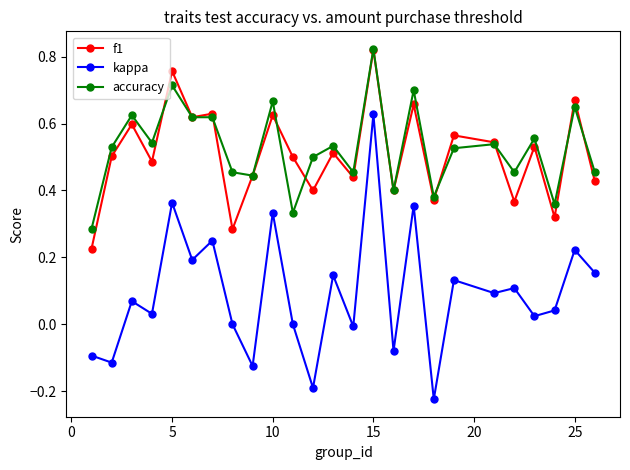

Which series has the widest spread of values?

kappa